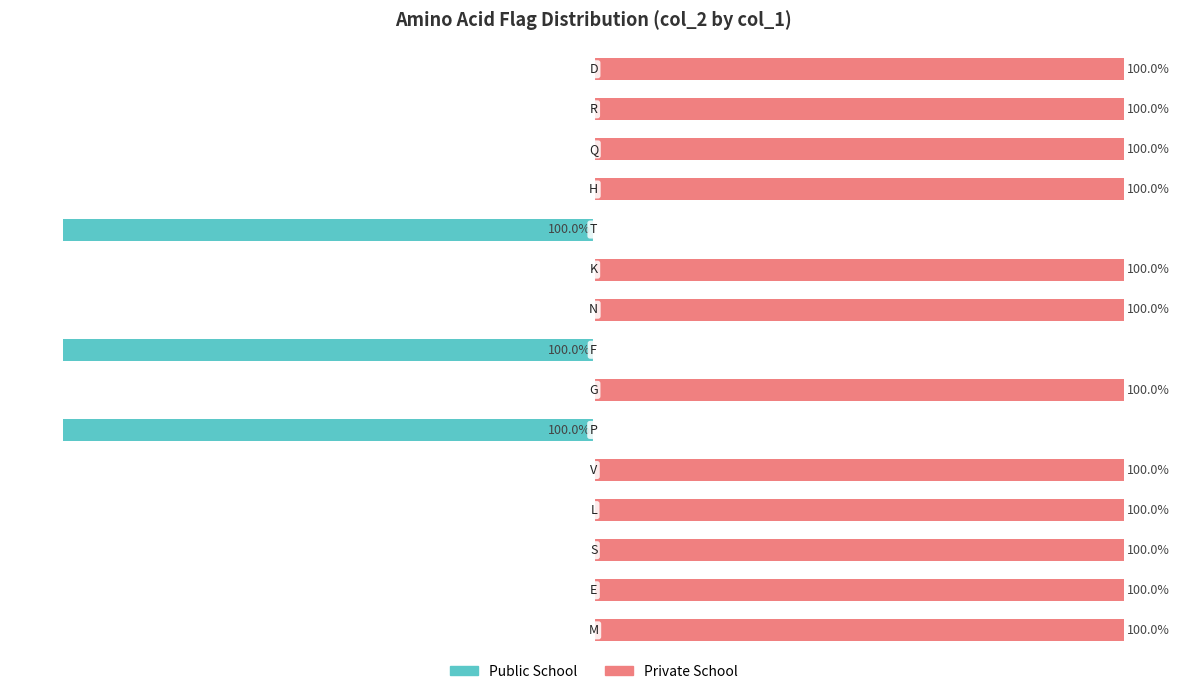

Rank the series by their average value, from highest to lowest.

Private School, Public School